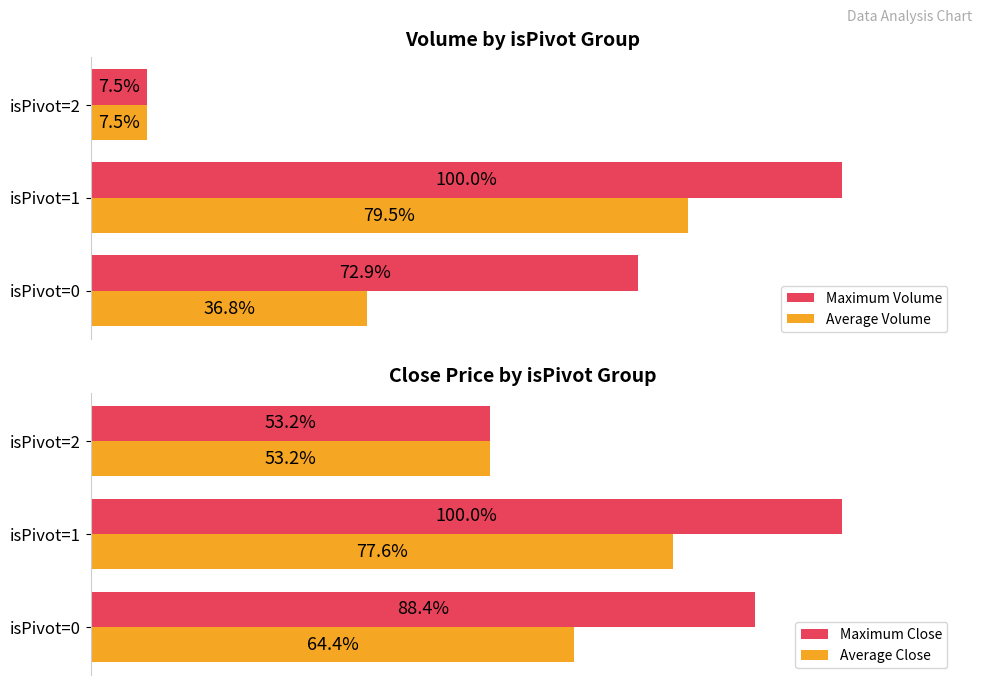

What are all the series names shown in the legend?

Maximum Volume, Average Volume, Maximum Close, Average Close